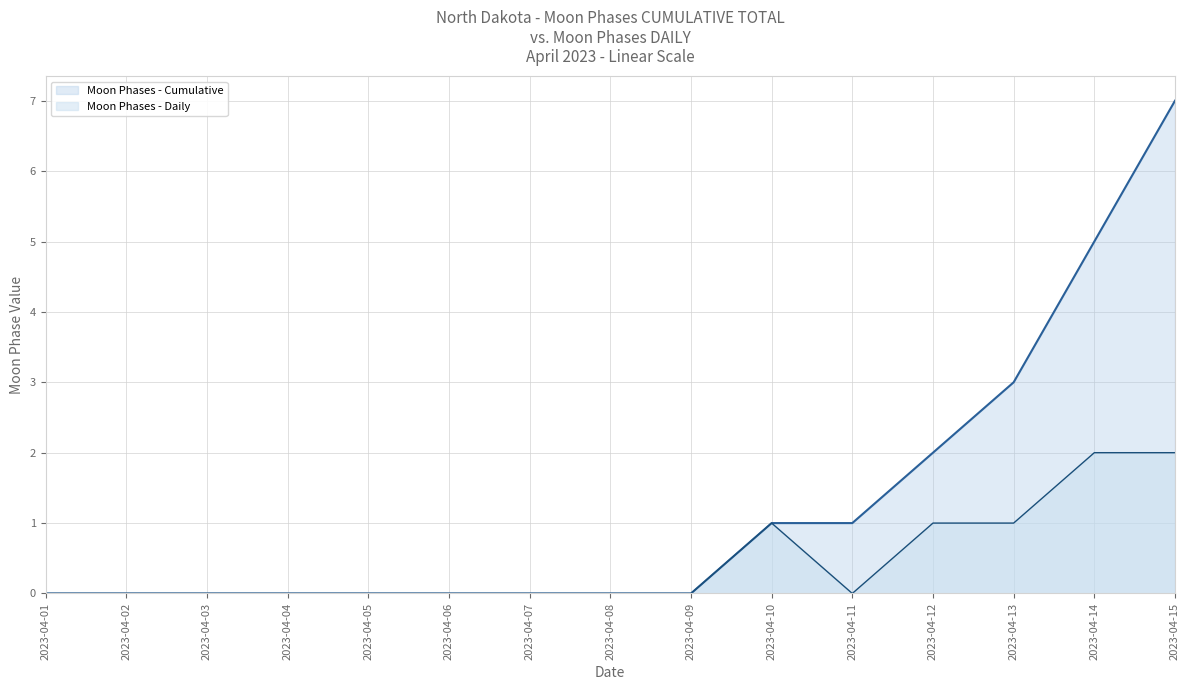

Reading right to left, what are all the values shown in this chart?

Moon Phases - Cumulative: 2023-04-15=7	2023-04-14=5	2023-04-13=3	2023-04-12=2	2023-04-11=1	2023-04-10=1	2023-04-09=0	2023-04-08=0	2023-04-07=0	2023-04-06=0	2023-04-05=0	2023-04-04=0	2023-04-03=0	2023-04-02=0	2023-04-01=0
Moon Phases - Daily: 2023-04-15=2	2023-04-14=2	2023-04-13=1	2023-04-12=1	2023-04-11=0	2023-04-10=1	2023-04-09=0	2023-04-08=0	2023-04-07=0	2023-04-06=0	2023-04-05=0	2023-04-04=0	2023-04-03=0	2023-04-02=0	2023-04-01=0